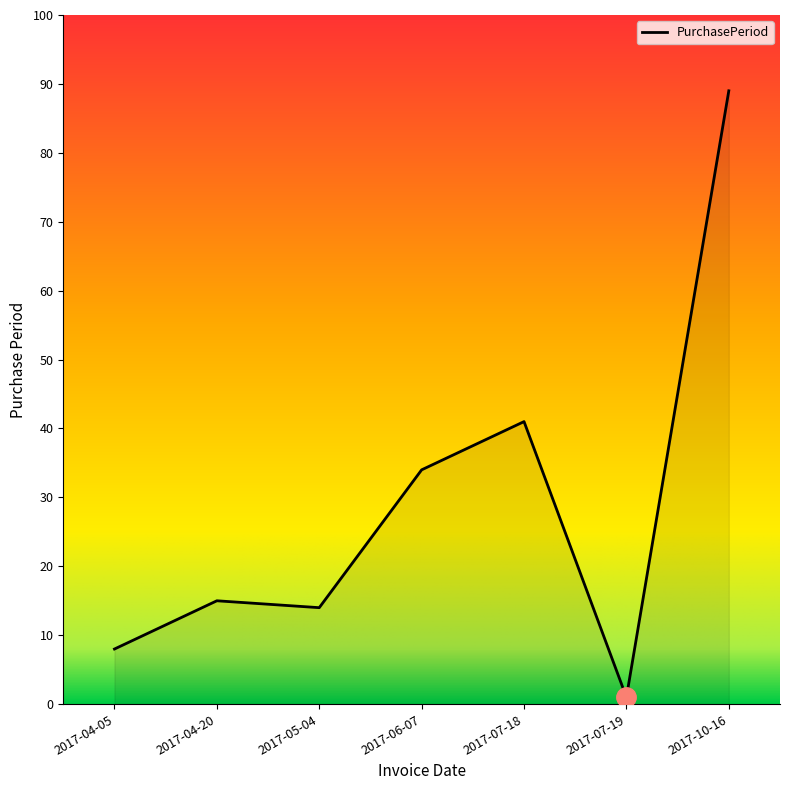

Where is the first local maximum?

2017-04-20